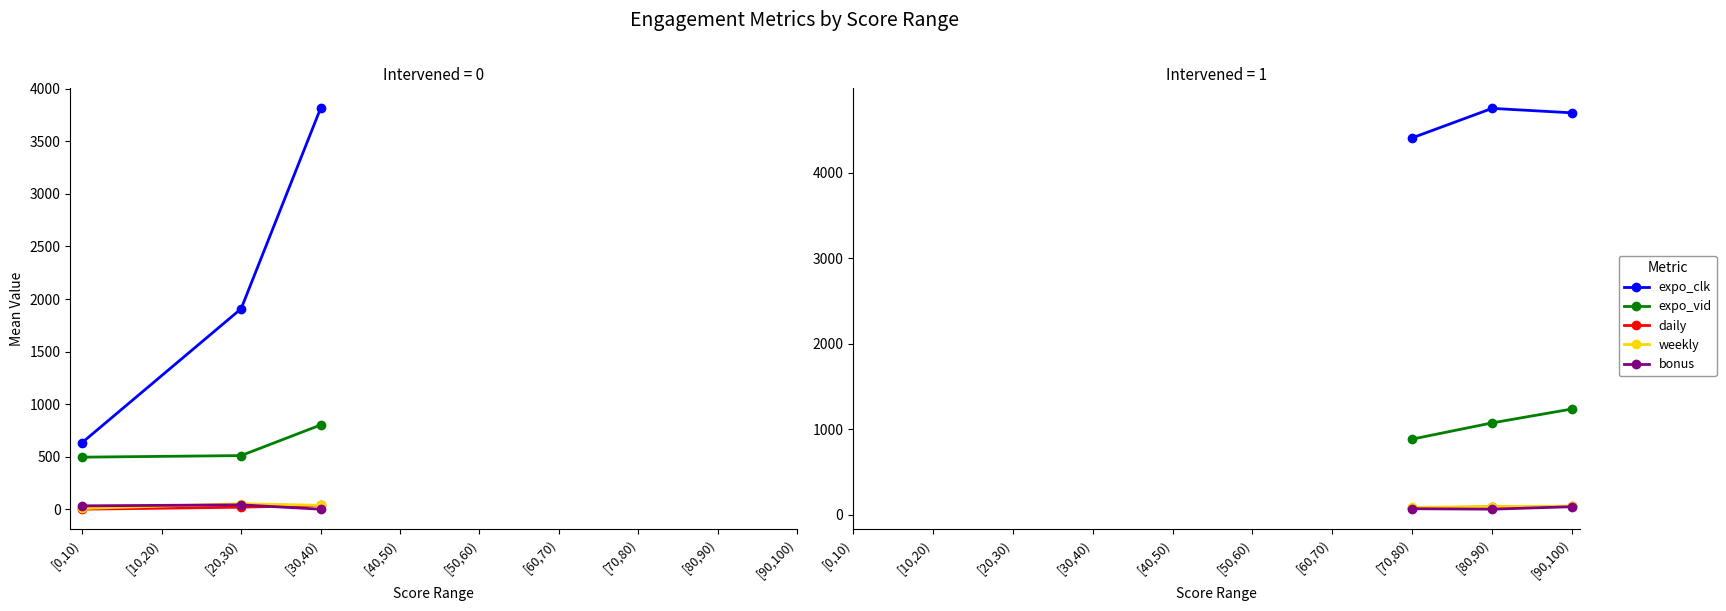

At how many categories does at least one series exceed 918?

3